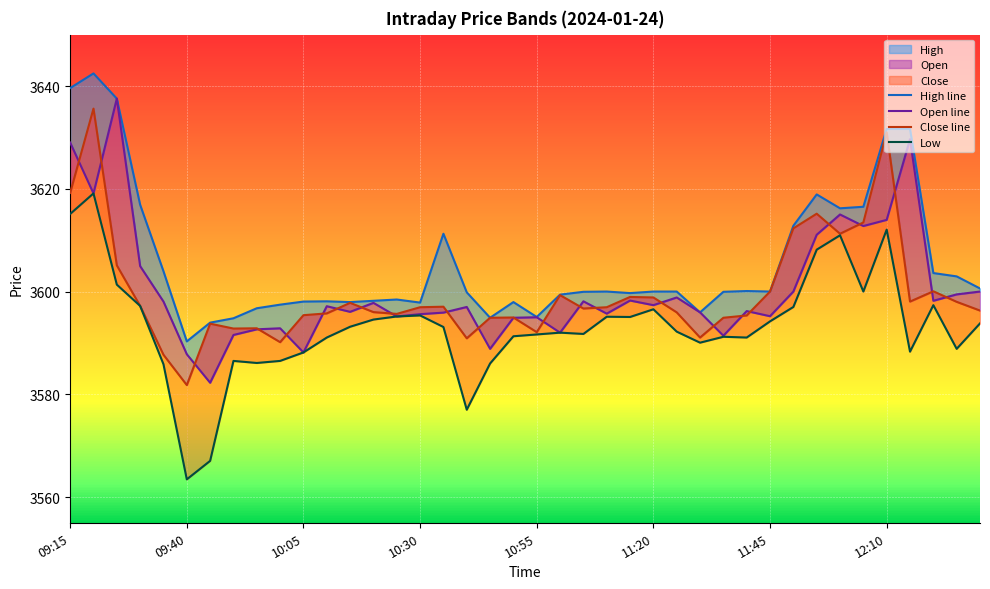

Rank the series at 18 from highest to lowest value.

High line, Close line, Open line, Low